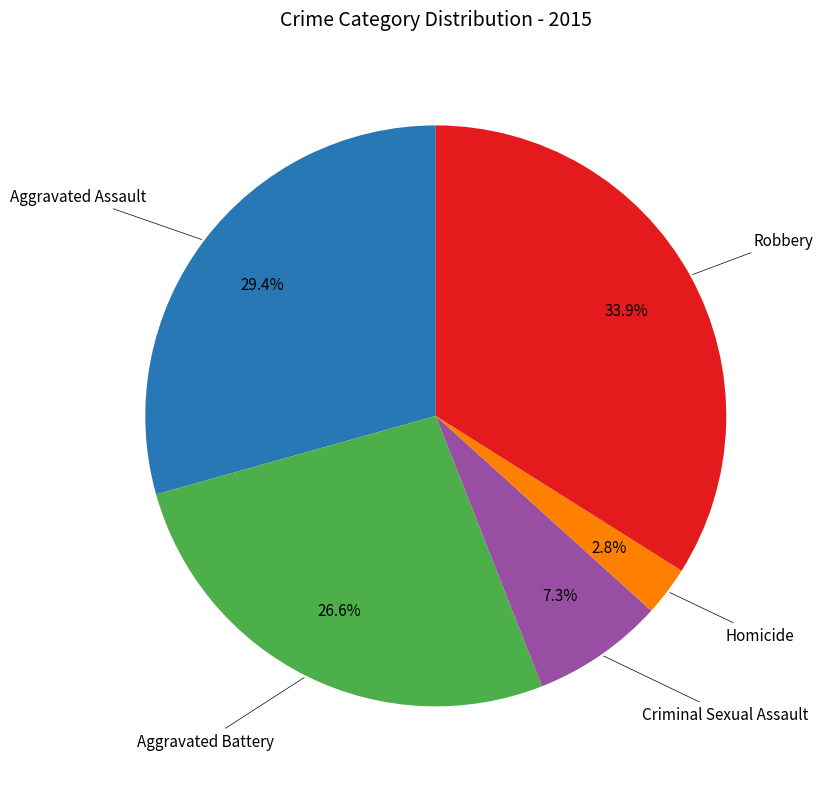

Is there a majority slice in this chart?

No